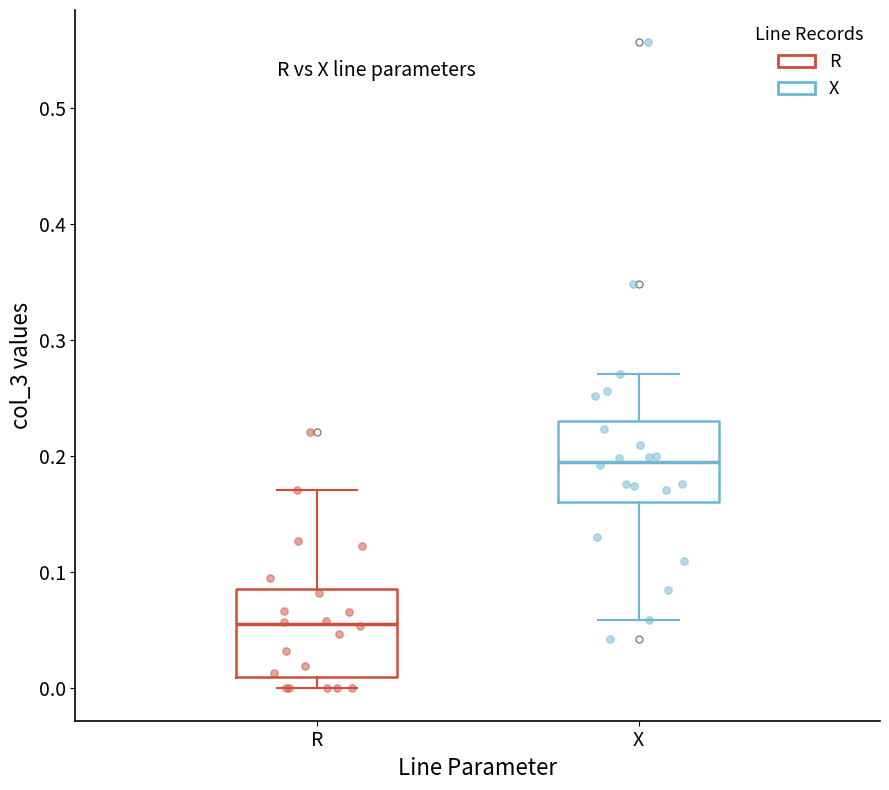

Where does the median line of the box for R sit on the y-axis? The values are not printed on the chart, so give them approximately, as read against the axis.

0.06